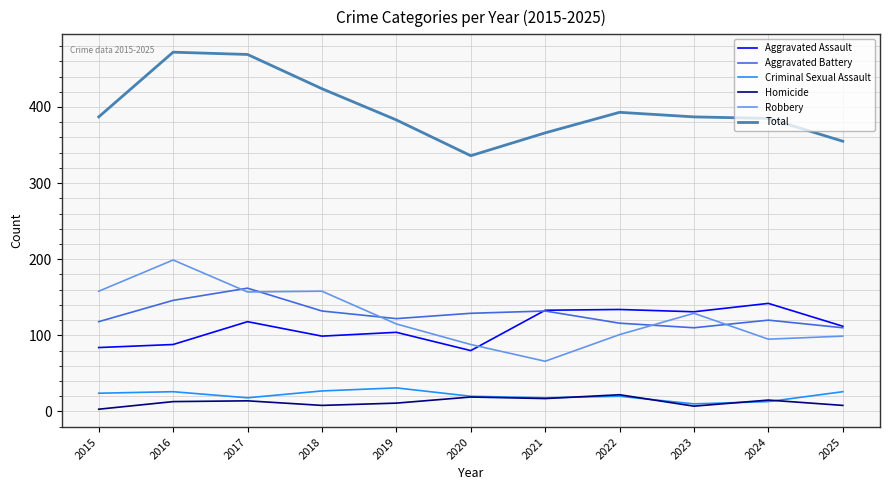

How many interior local peaks does the Aggravated Battery series have?

3